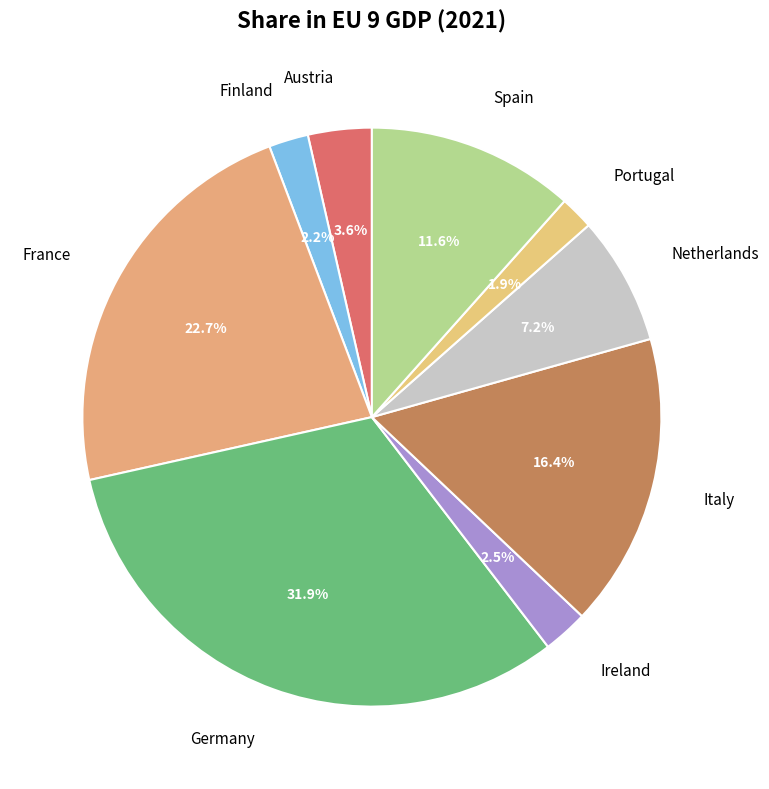

The Spain slice represents 12% of the pie. True or false?

True